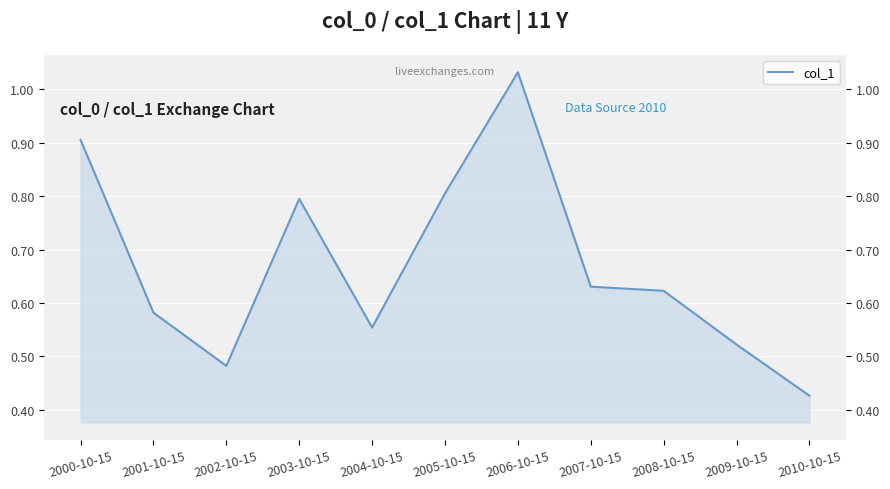

Reading right to left, extract all data points from this chart.

0.4	0.5	0.6	0.6	1.0	0.8	0.6	0.8	0.5	0.6	0.9